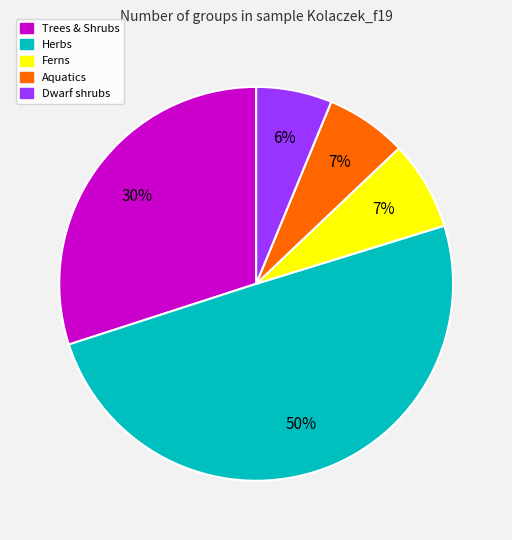

To the nearest percent, what is the difference between the largest and smallest slice percentages?

44%